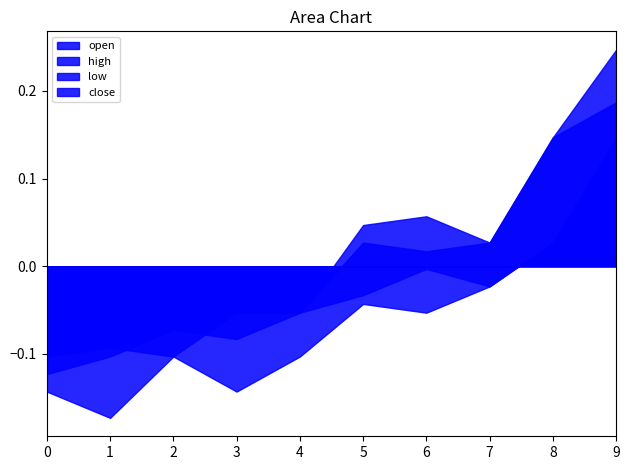

Which series has the widest spread of values?

high